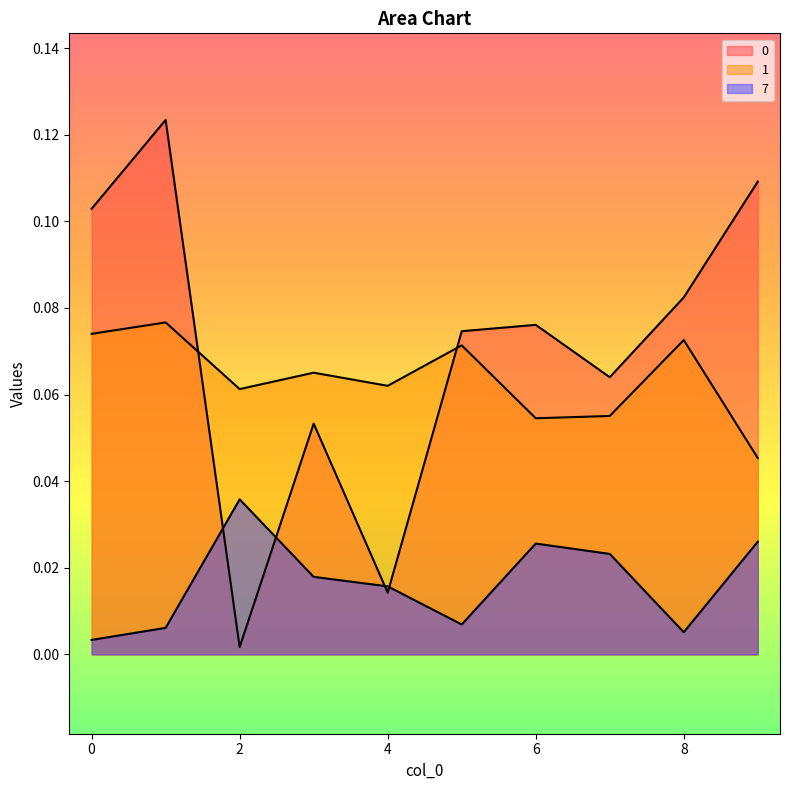

How many series are shown in this chart?

3